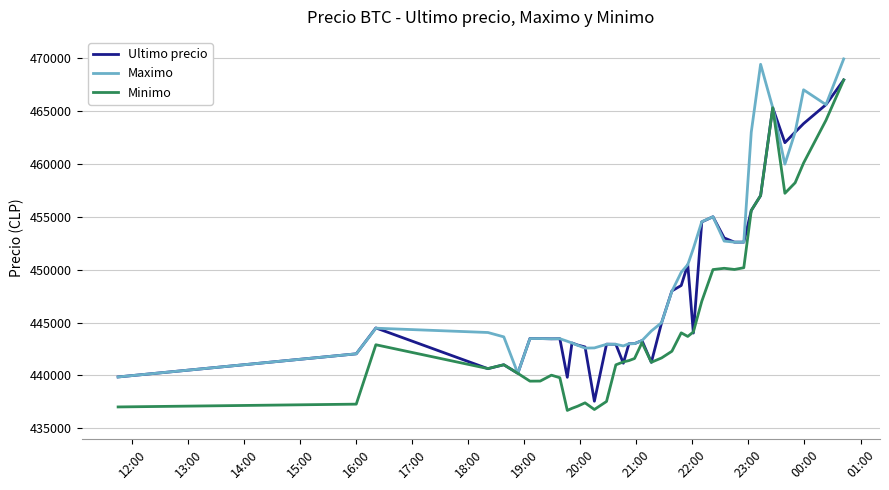

True or false: Maximo and Ultimo precio cross at least once.

True